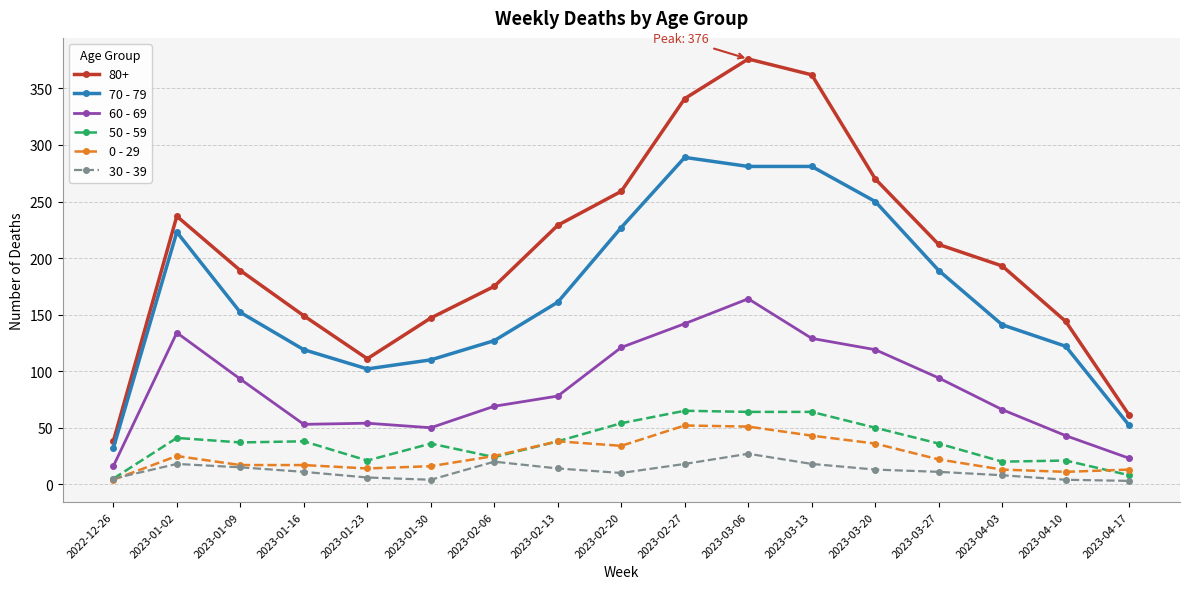

What position from the right is 2023-01-30?

12